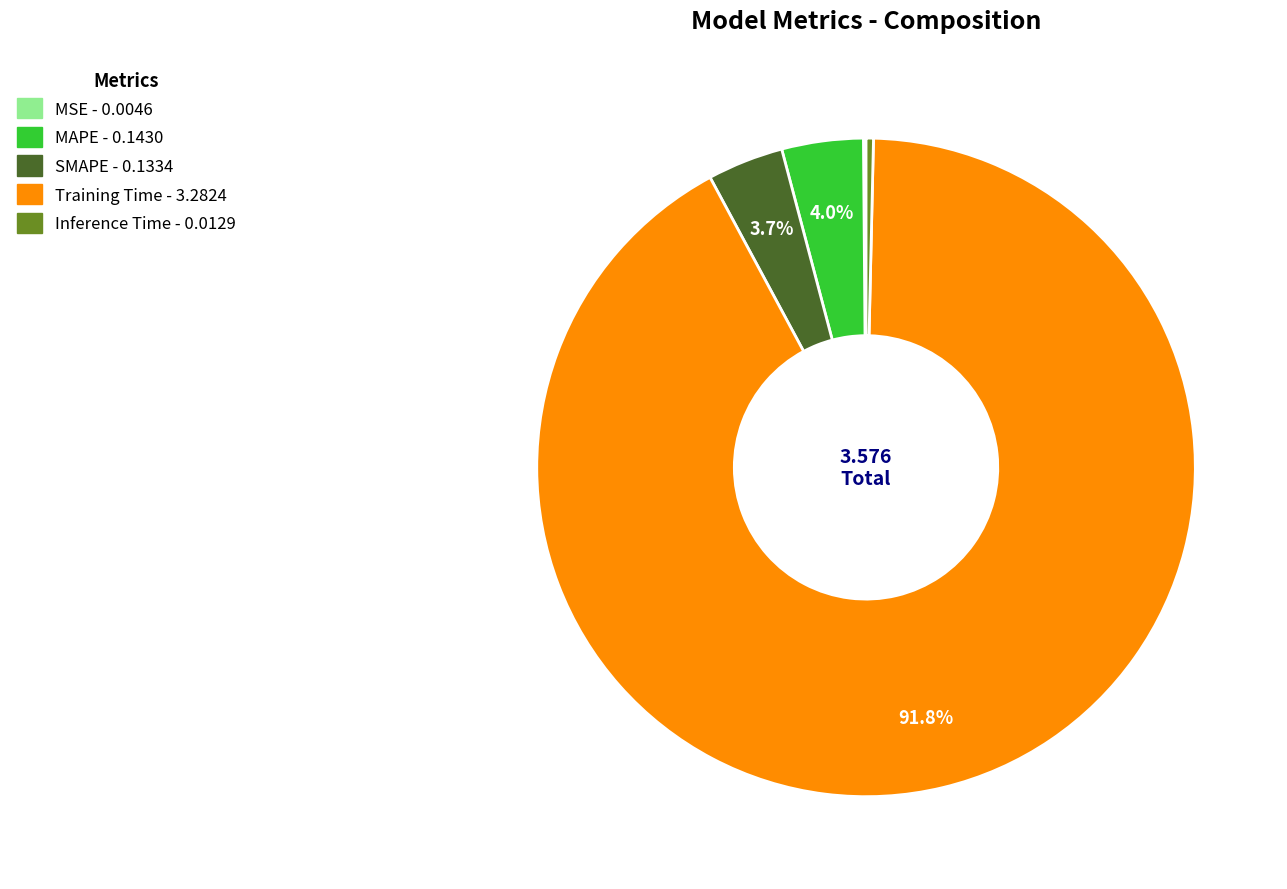

To the nearest percent, what is the difference between the SMAPE and Training Time slice percentages?

88%